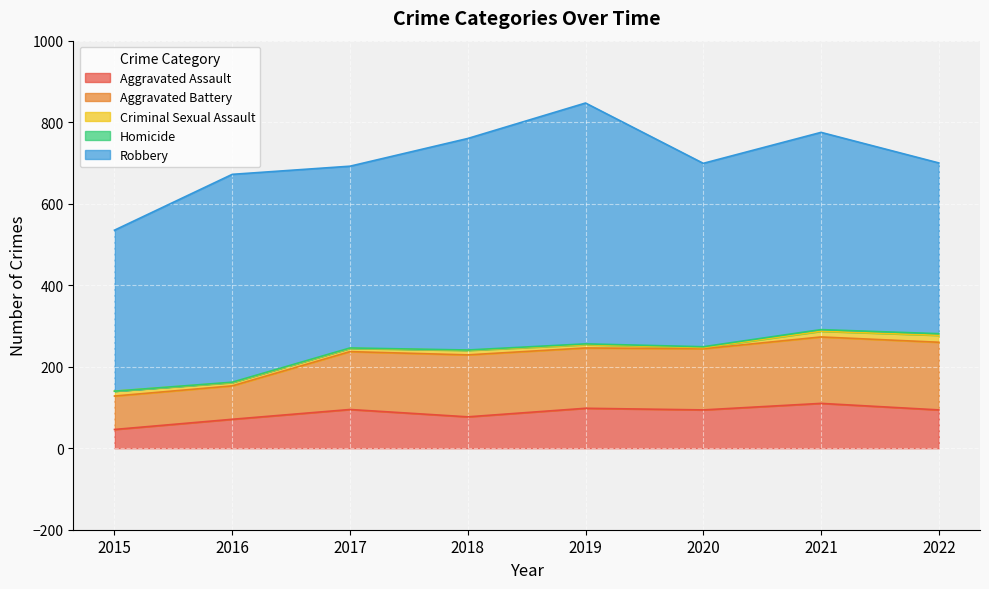

Which category has the highest value in the Criminal Sexual Assault series?

2022